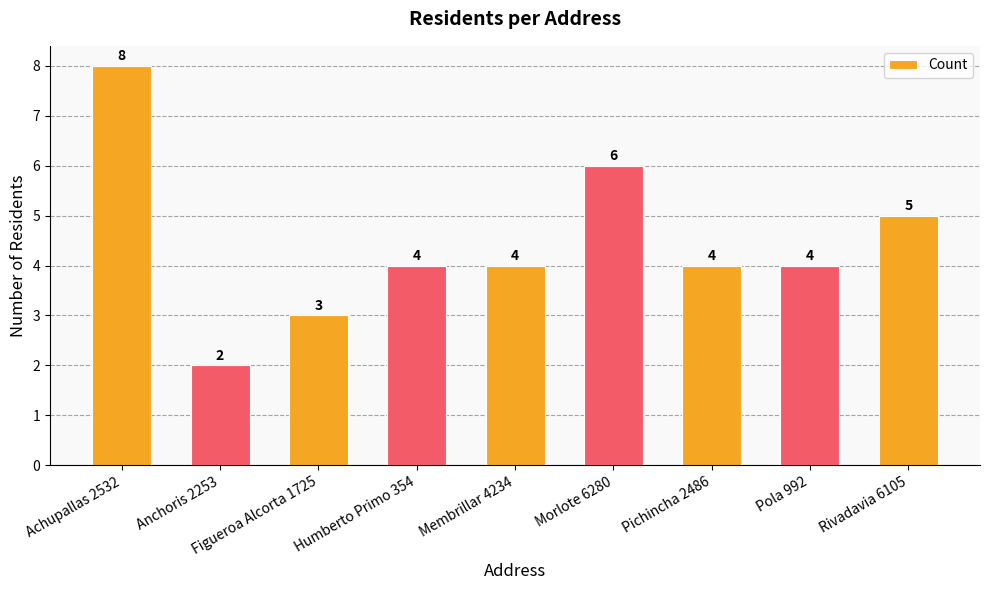

True or false: the data shows 4 at Humberto Primo 354.

True